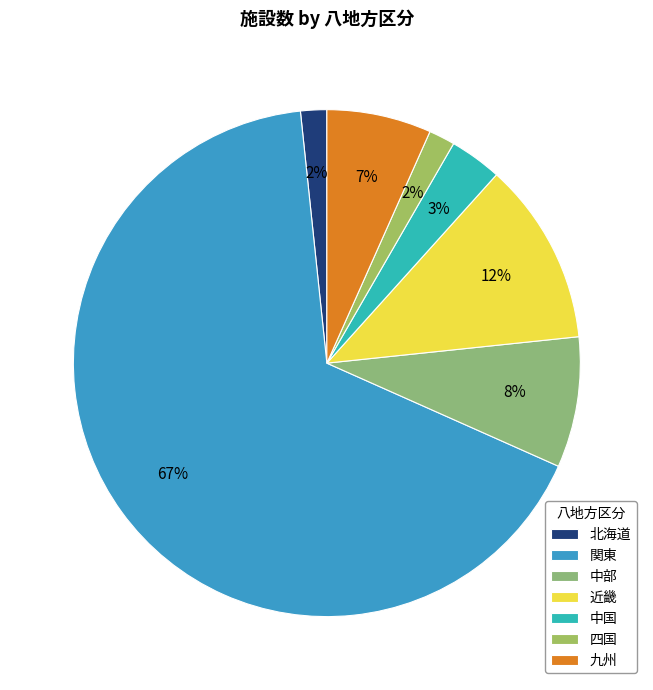

What is the majority slice?

関東